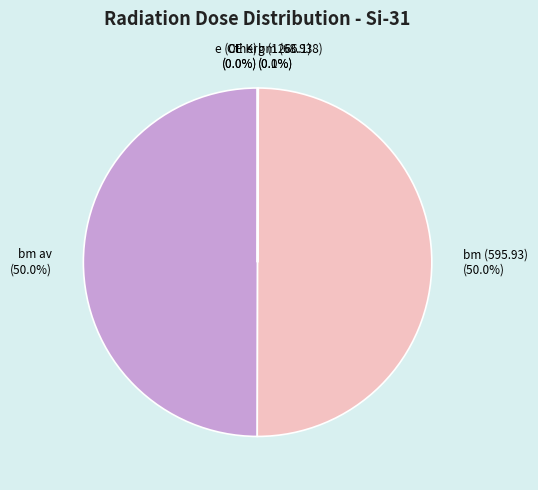

How much of the chart is everything except bm (595.93)?

50.0%